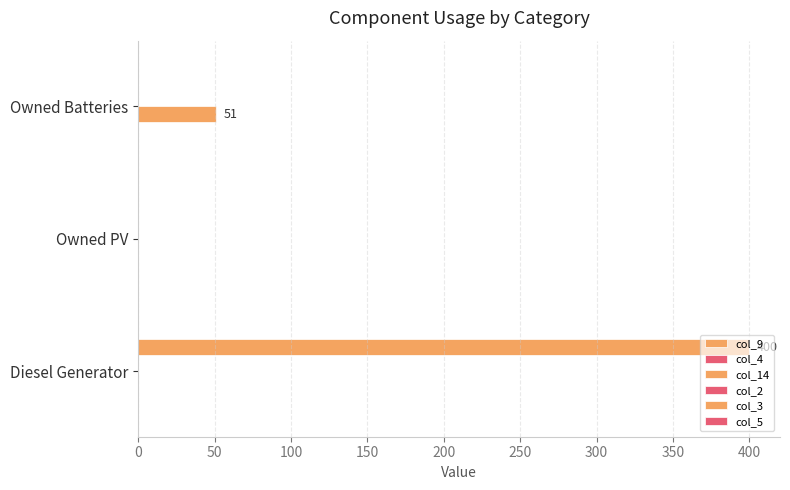

Rank the series by their maximum value, from lowest to highest.

col_9, col_4, col_2, col_5, col_14, col_3